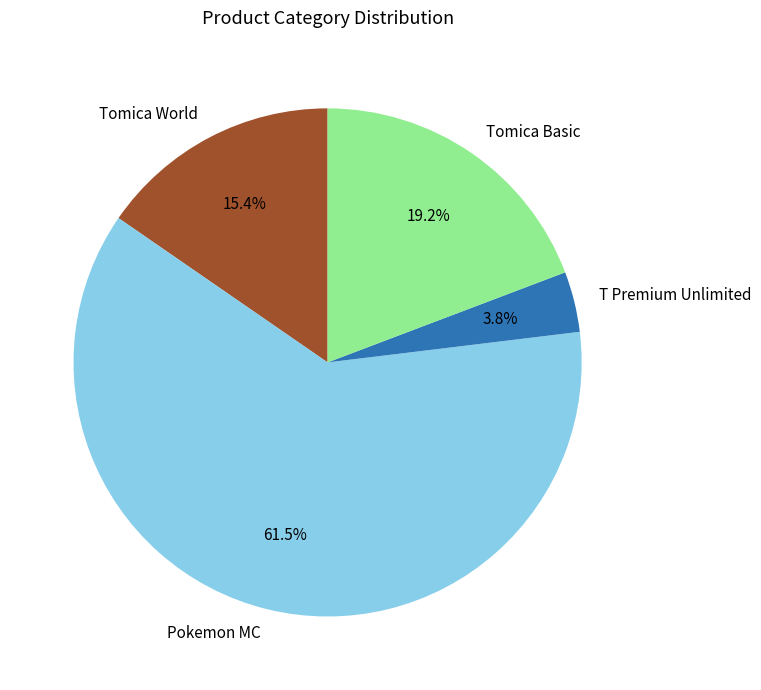

How much of the chart is everything except Tomica Basic?

80.8%